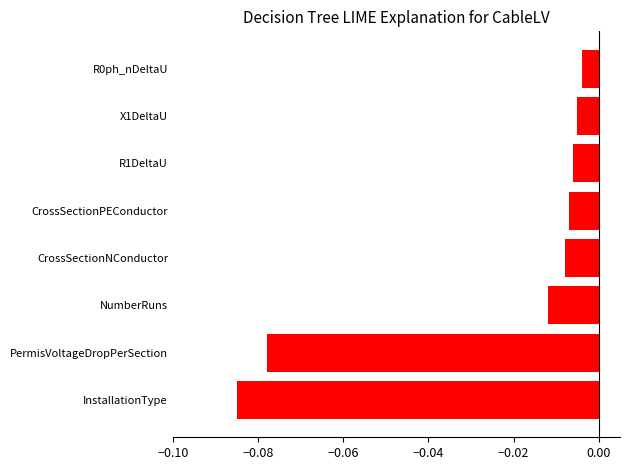

How many bars are there in total?

8